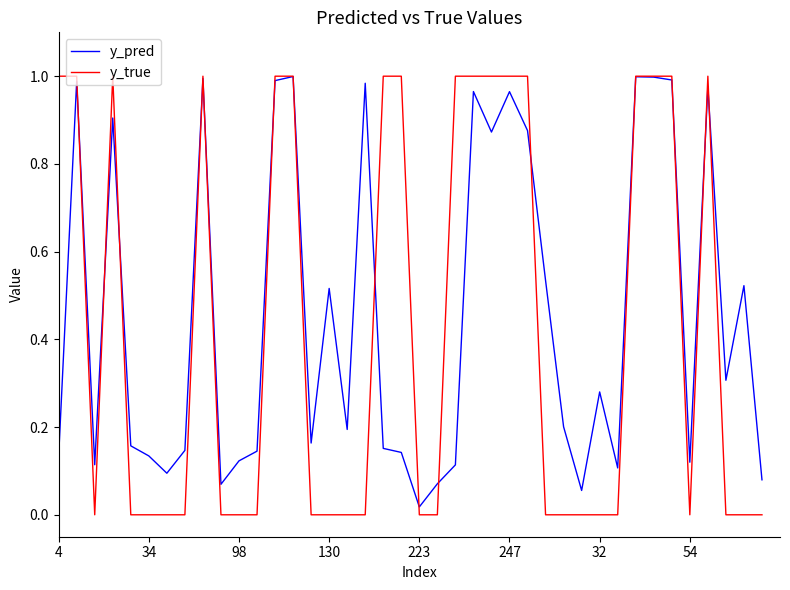

Which series has the widest spread of values?

y_true